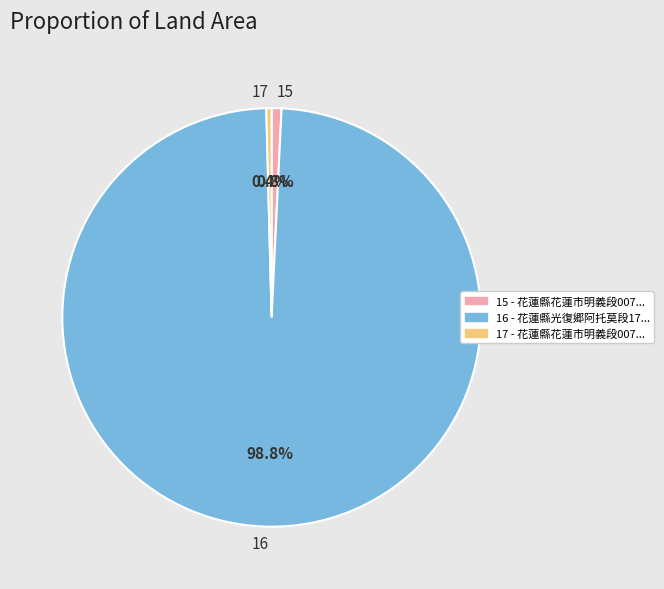

Which has a higher value, 17 or 16?

16